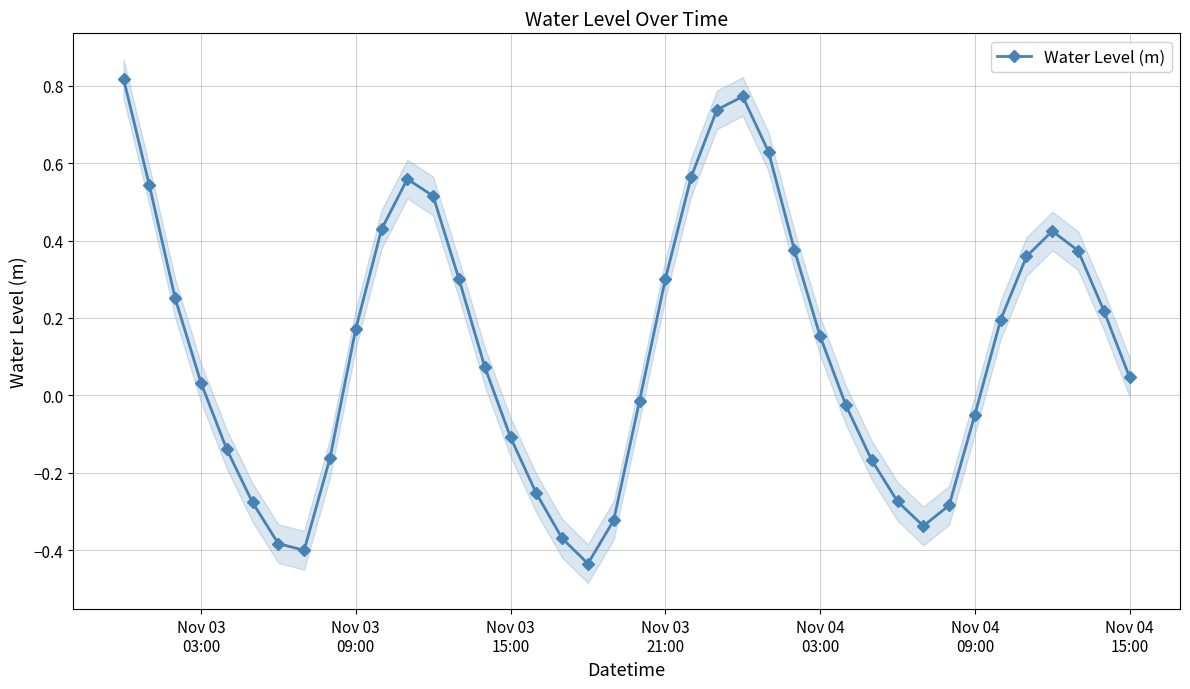

In Water Level (m), how many points are lower than both neighbors (excluding endpoints)?

3